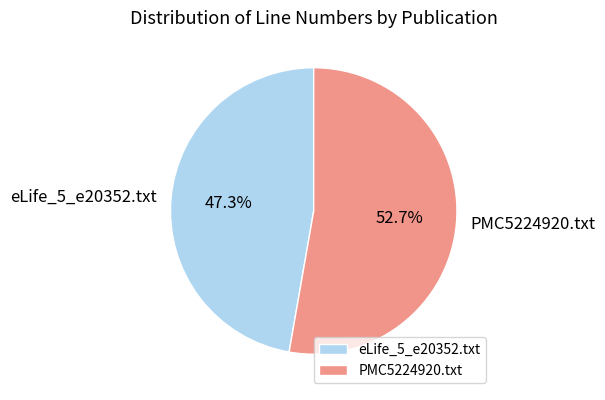

Count the number of slices in the pie.

2